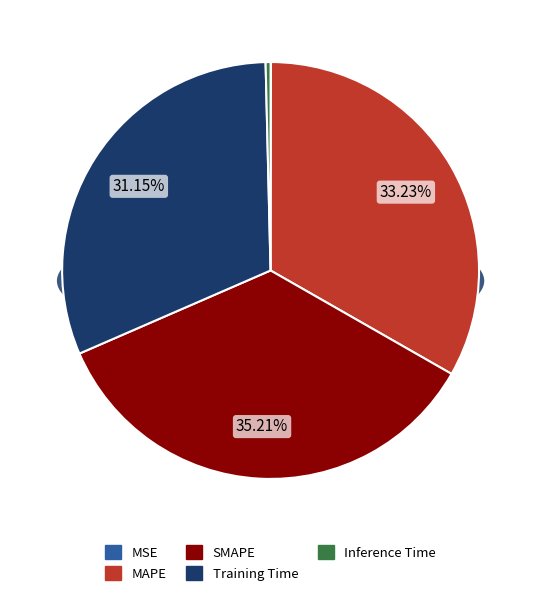

What percentage is NOT represented by Inference Time?

99.6%